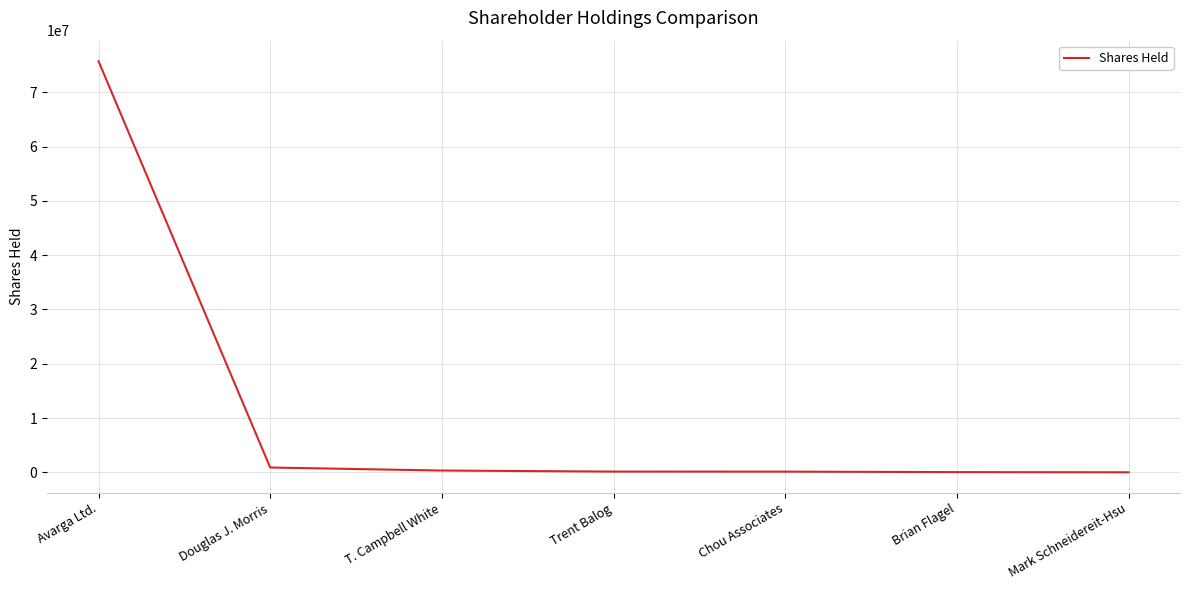

Where is the data nearest to the value 37860240?

Douglas J. Morris